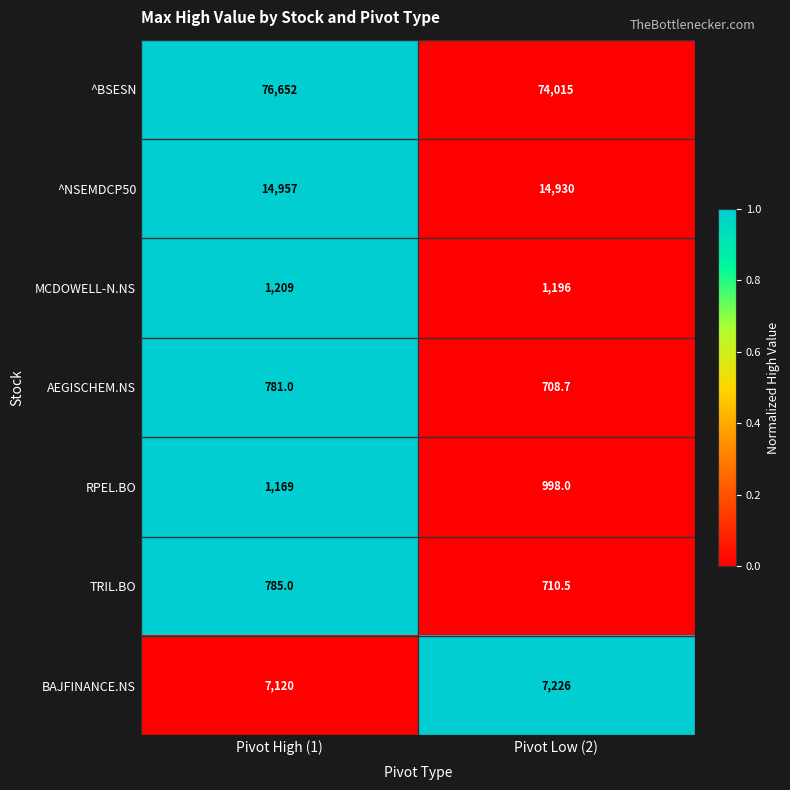

Reading right to left, extract all data points from this chart.

^BSESN: 74015.0	76652.0
^NSEMDCP50: 14930.0	14957.0
MCDOWELL-N.NS: 1196.0	1209.0
AEGISCHEM.NS: 708.7	781.0
RPEL.BO: 998.0	1169.0
TRIL.BO: 710.5	785.0
BAJFINANCE.NS: 7226.0	7120.0